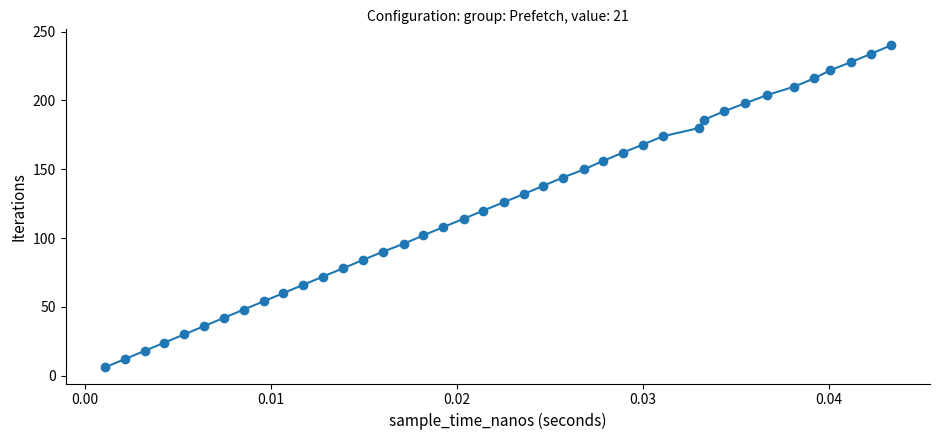

What is the sum of all values?

4920